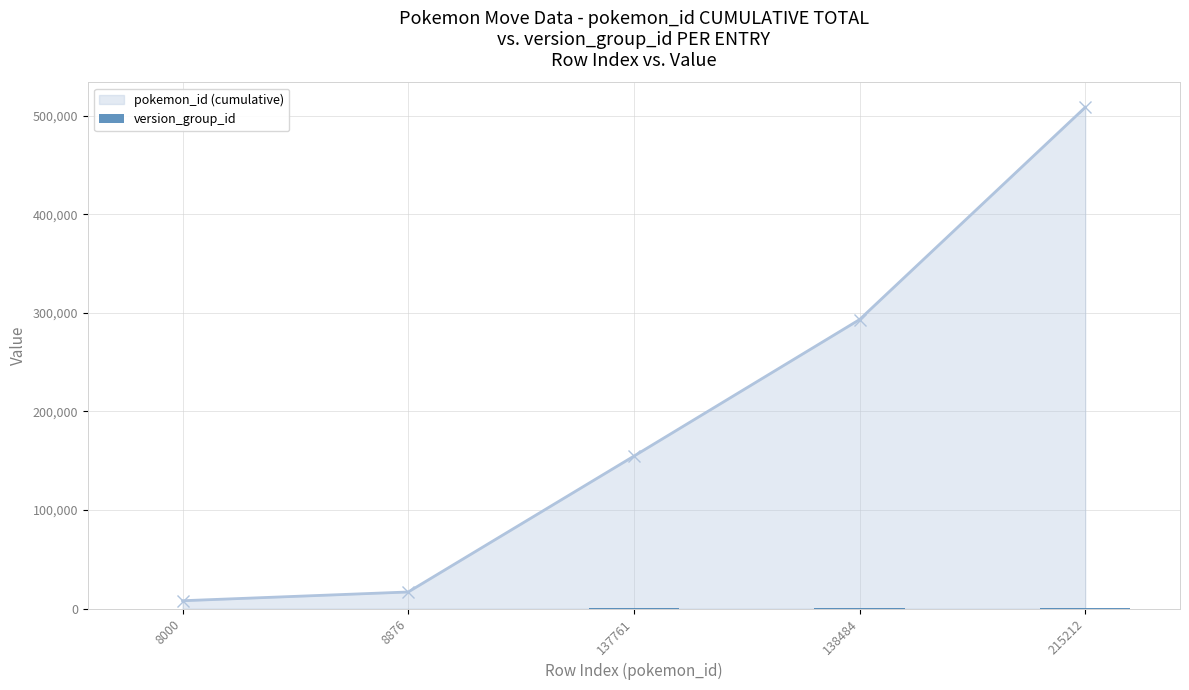

Reading left to right, list all the values displayed in this chart.

10	13	167	168	265